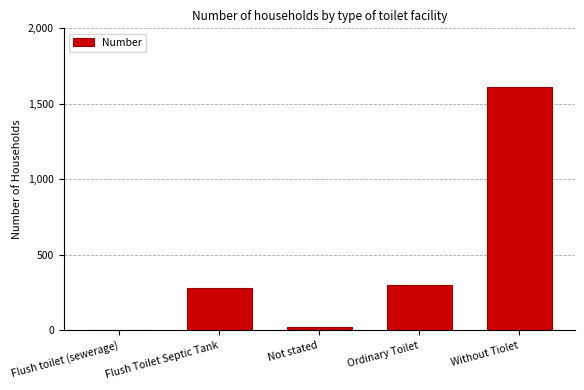

Is it true that the value at Without Tiolet is 1615?

True